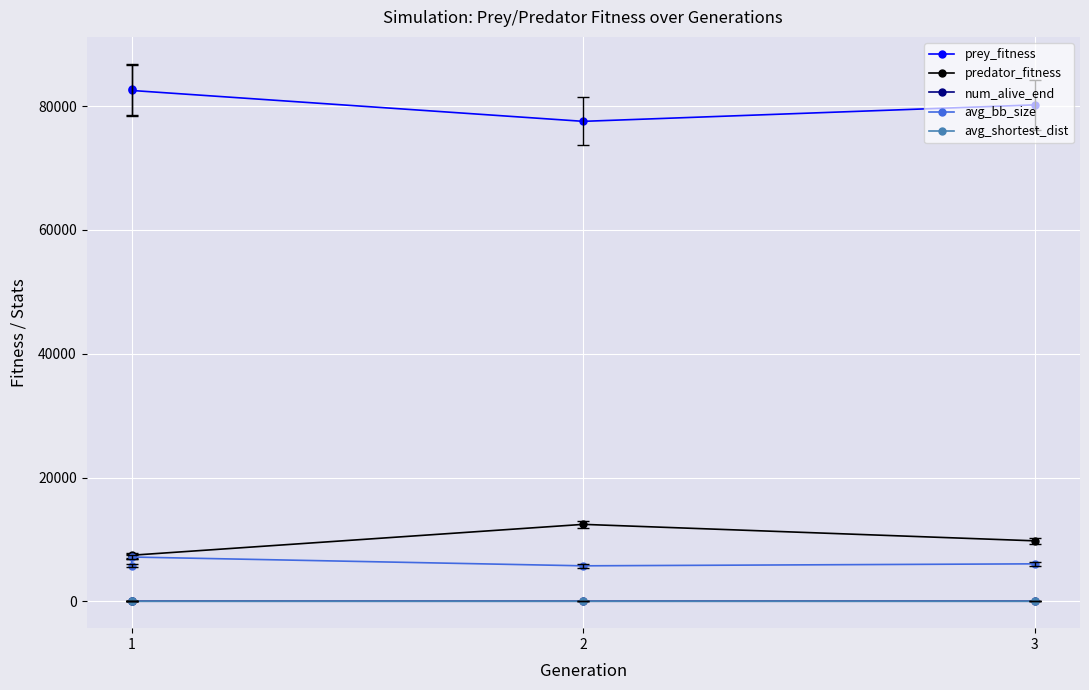

The avg_shortest_dist series shows 24.7 at 1. True or false?

True